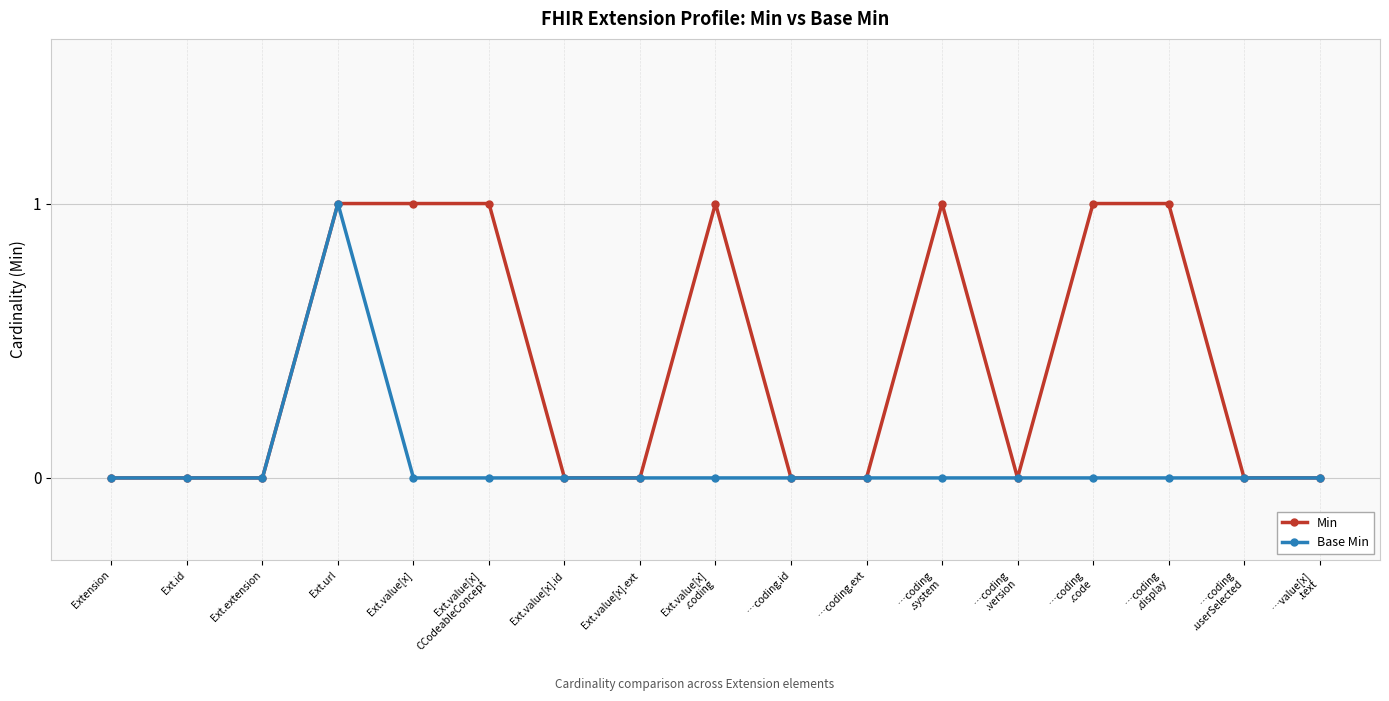

What is the label of the 7th point from the left?

Ext.value[x].id